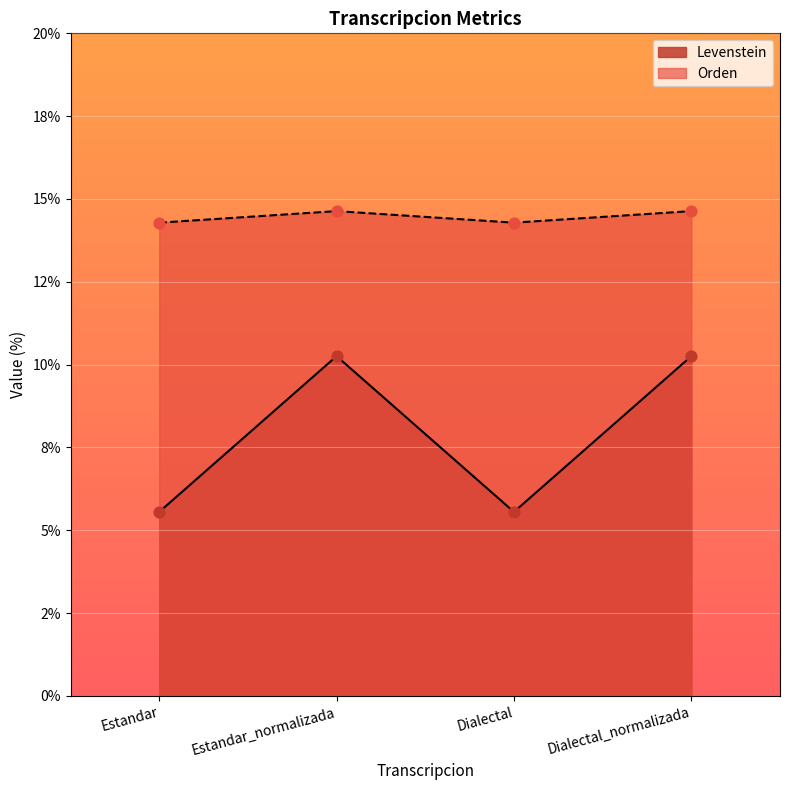

Which series has the largest total across all categories?

Orden